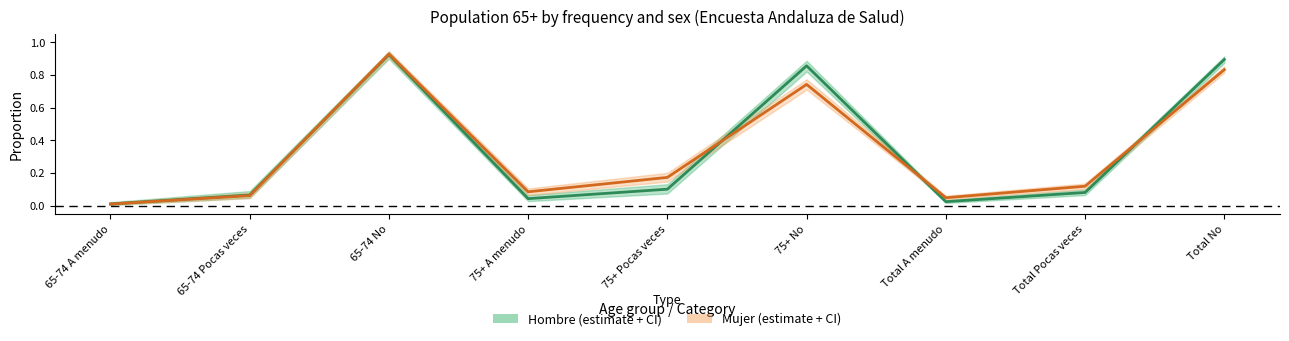

Reading left to right, transcribe all the data shown in this chart.

Hombre estimate: 0.0	0.1	0.9	0.0	0.1	0.9	0.0	0.1	0.9
Mujer estimate: 0.0	0.1	0.9	0.1	0.2	0.7	0.0	0.1	0.8